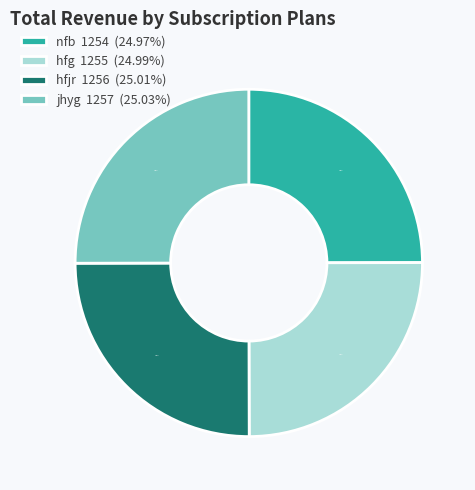

How many segments does this pie chart have?

4